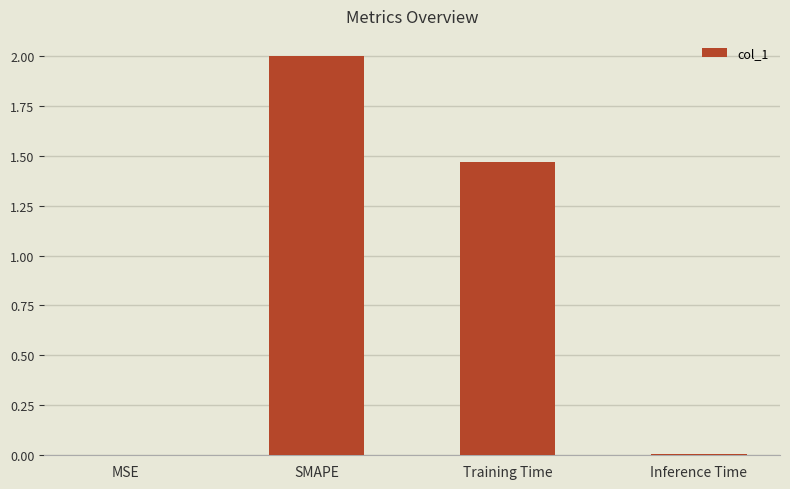

What is the sum of all values?

3.5